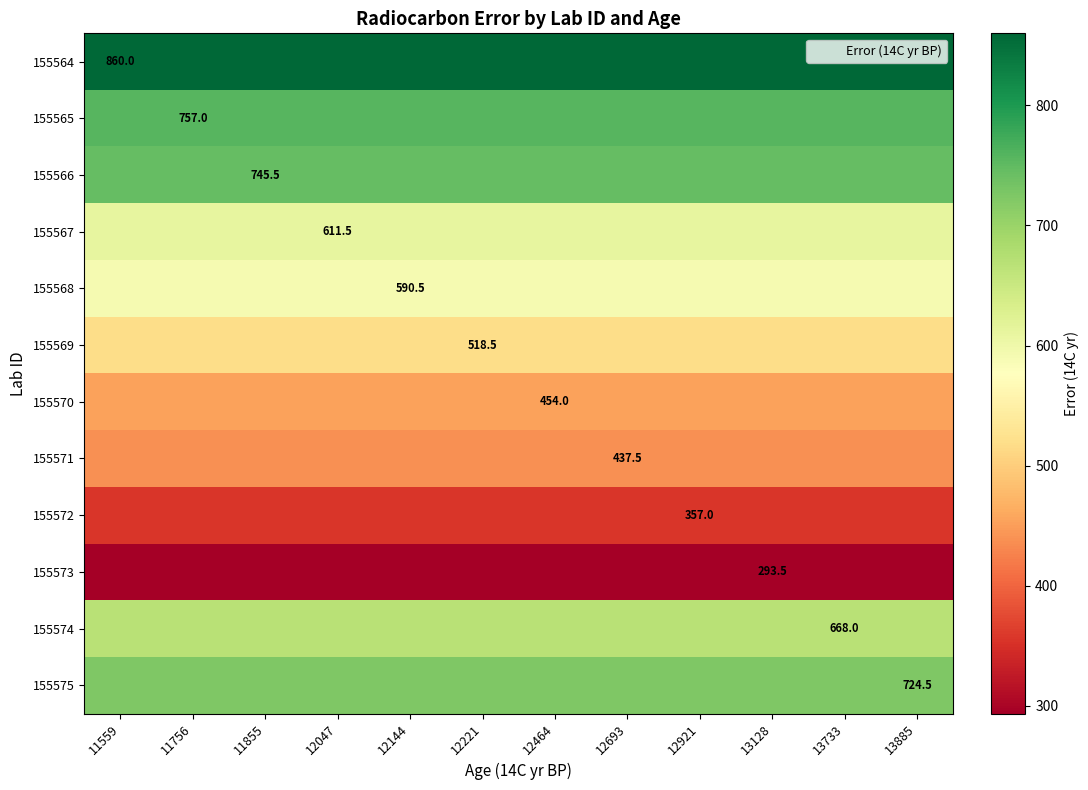

What is the smallest value displayed?

293.5